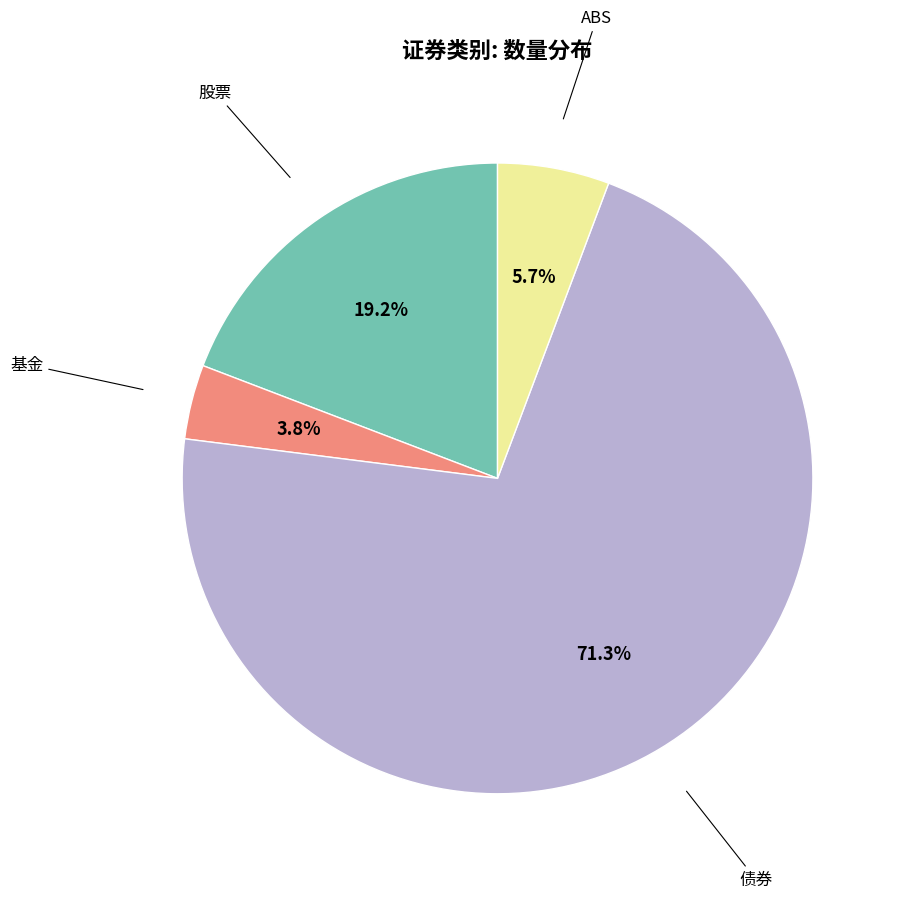

To the nearest percent, what is the average slice percentage?

25%